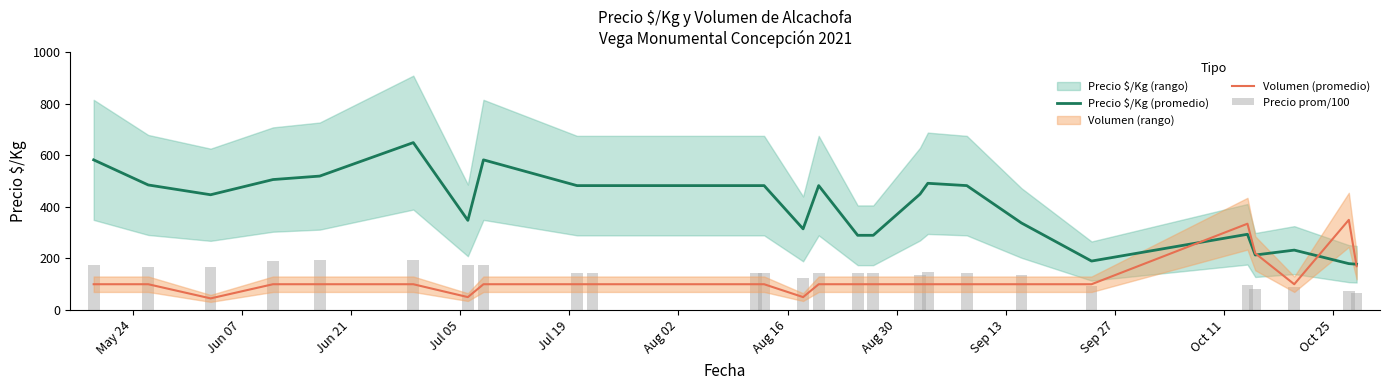

What is the total value across all series at Sep 27?

728.0